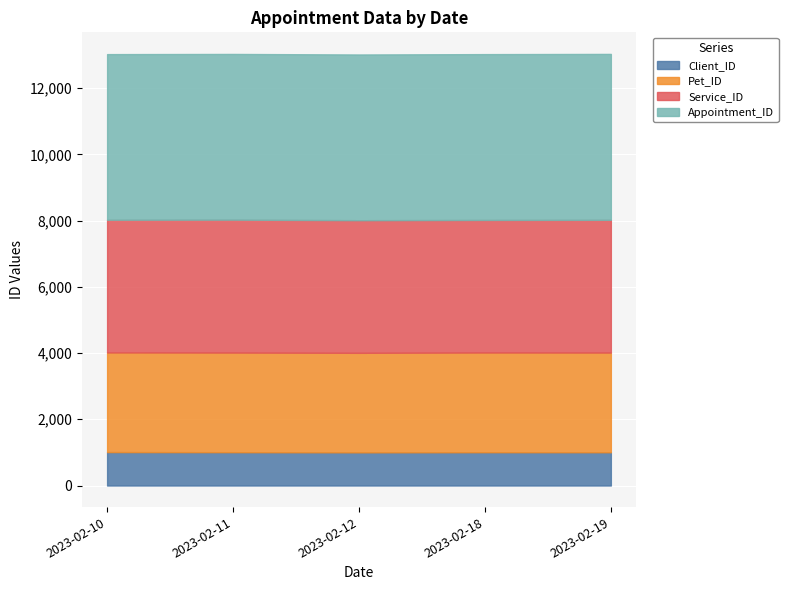

True or false: Service_ID and Appointment_ID cross at least once.

False